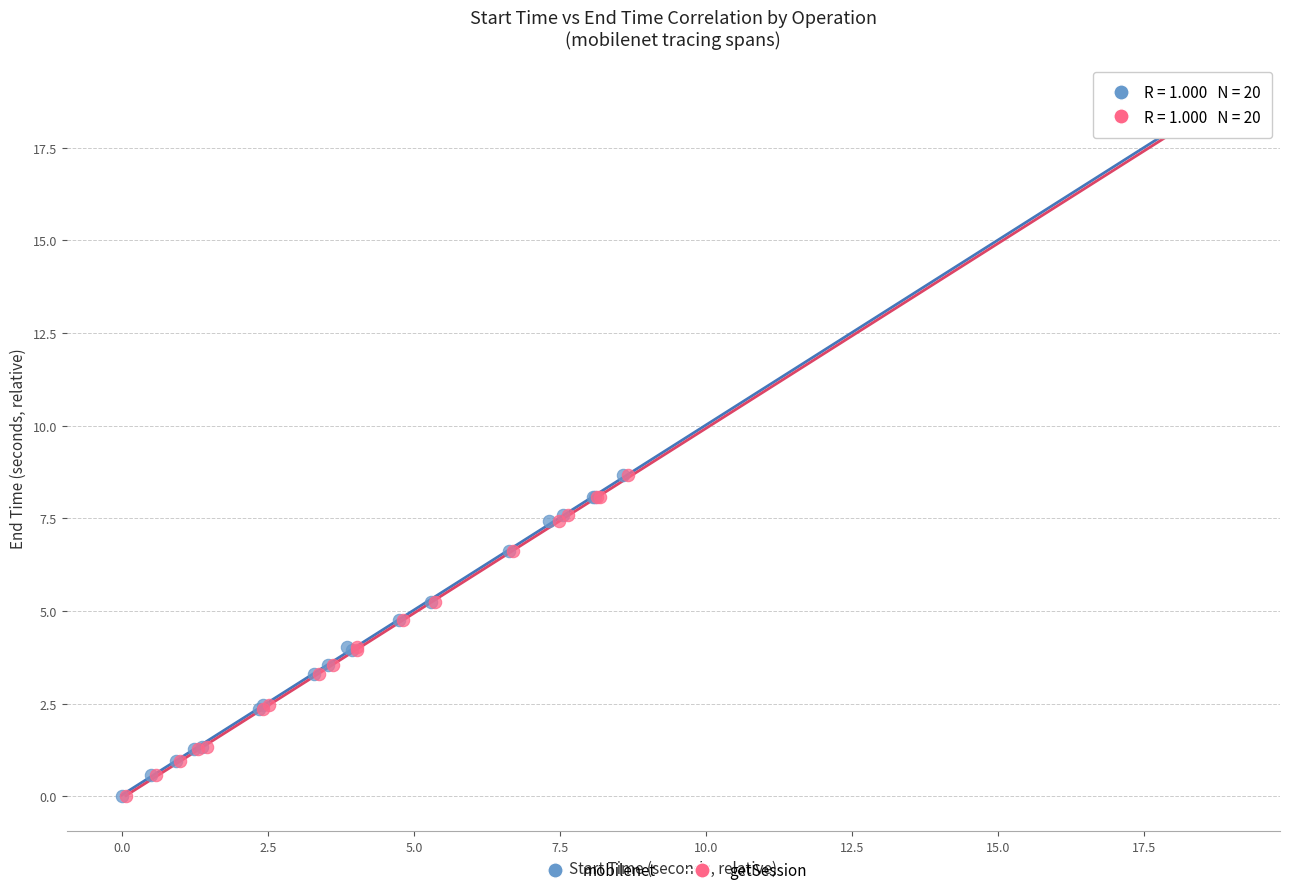

Which series has the largest Y range (max minus min)?

getSession